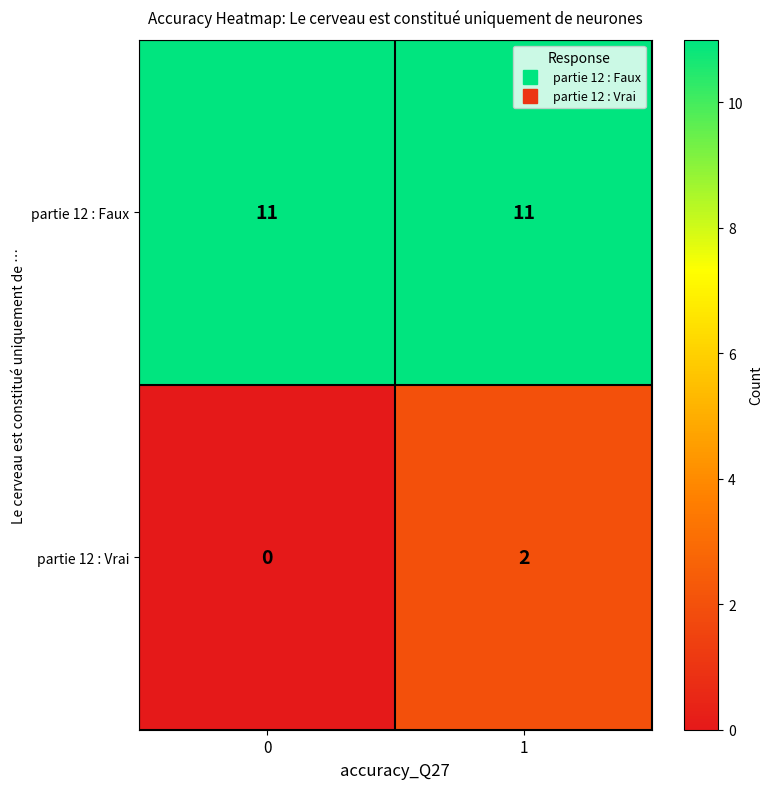

Rank the series by their maximum value, from highest to lowest.

partie 12 : Faux, partie 12 : Vrai